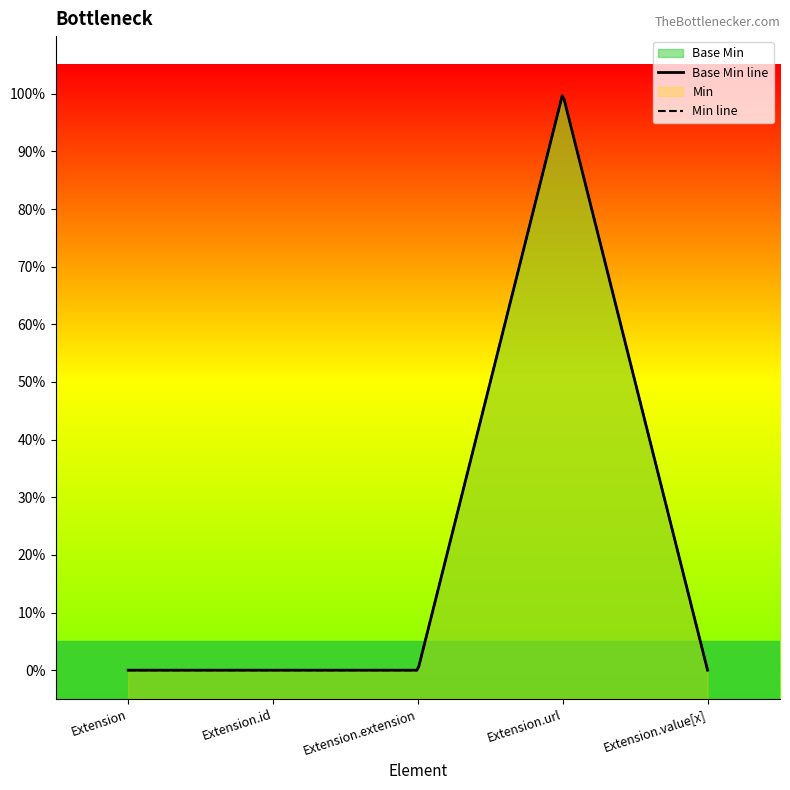

True or false: there are more than 0 points higher than both neighbors.

True